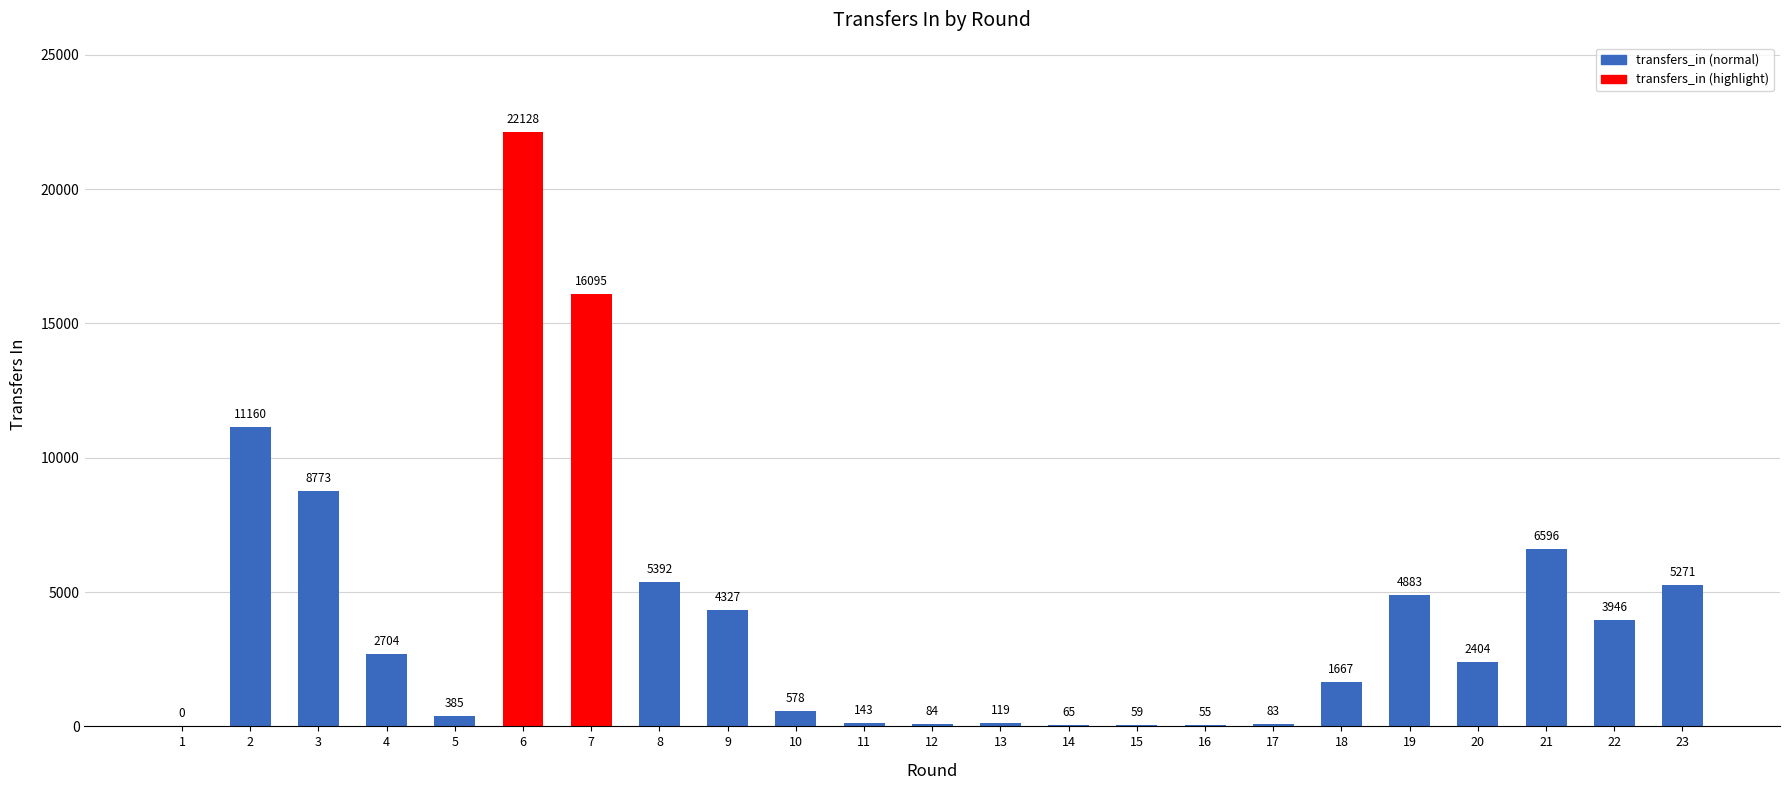

How many values are above zero?

22